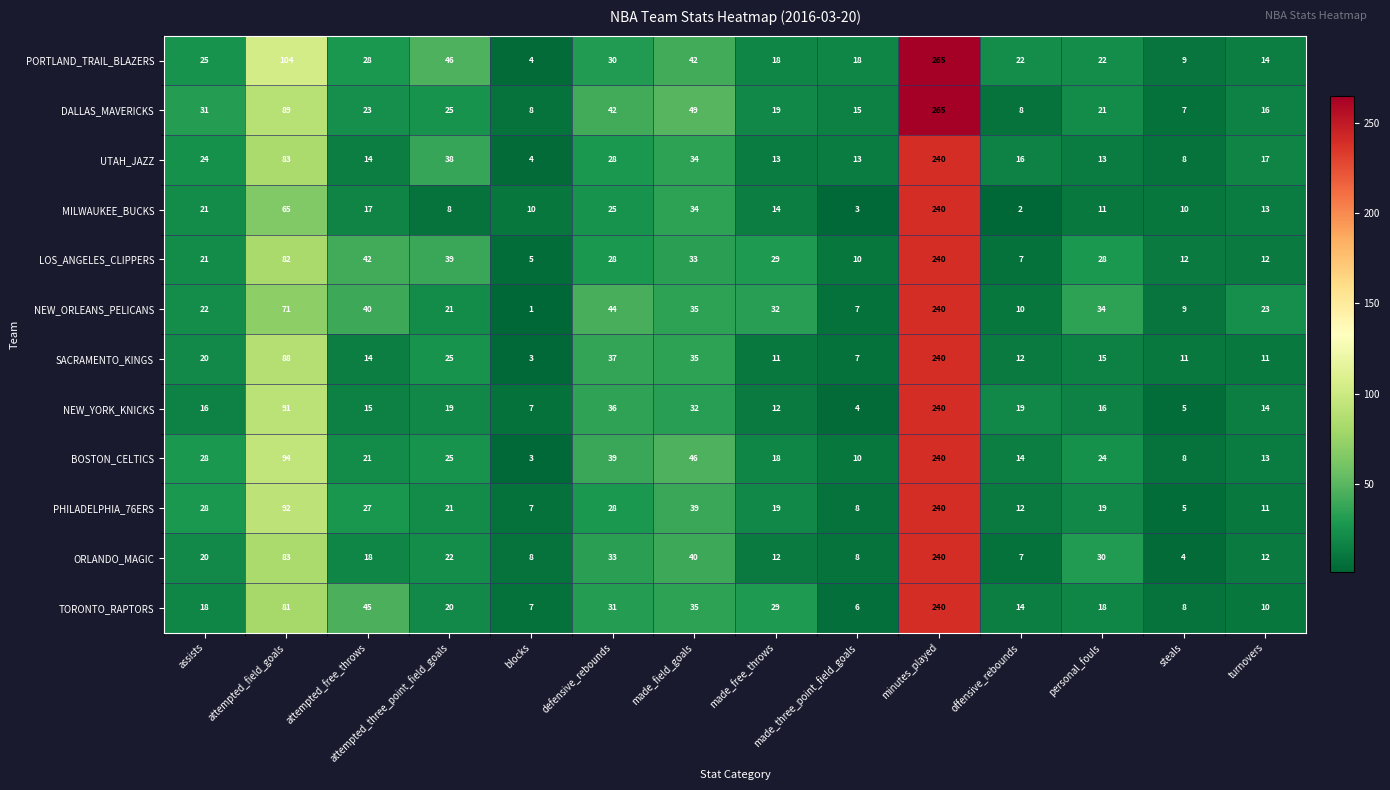

What is the total value across all series at made_free_throws?

226